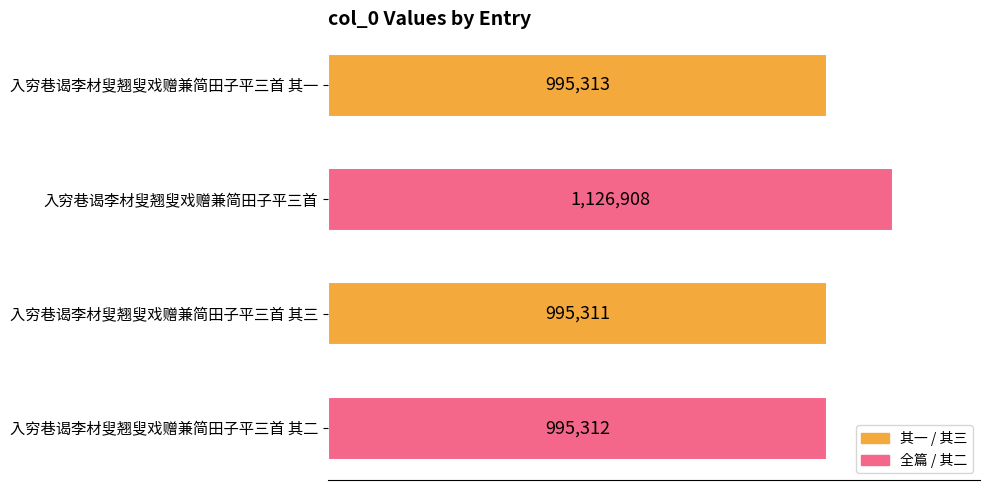

Are the bars horizontal?

Yes